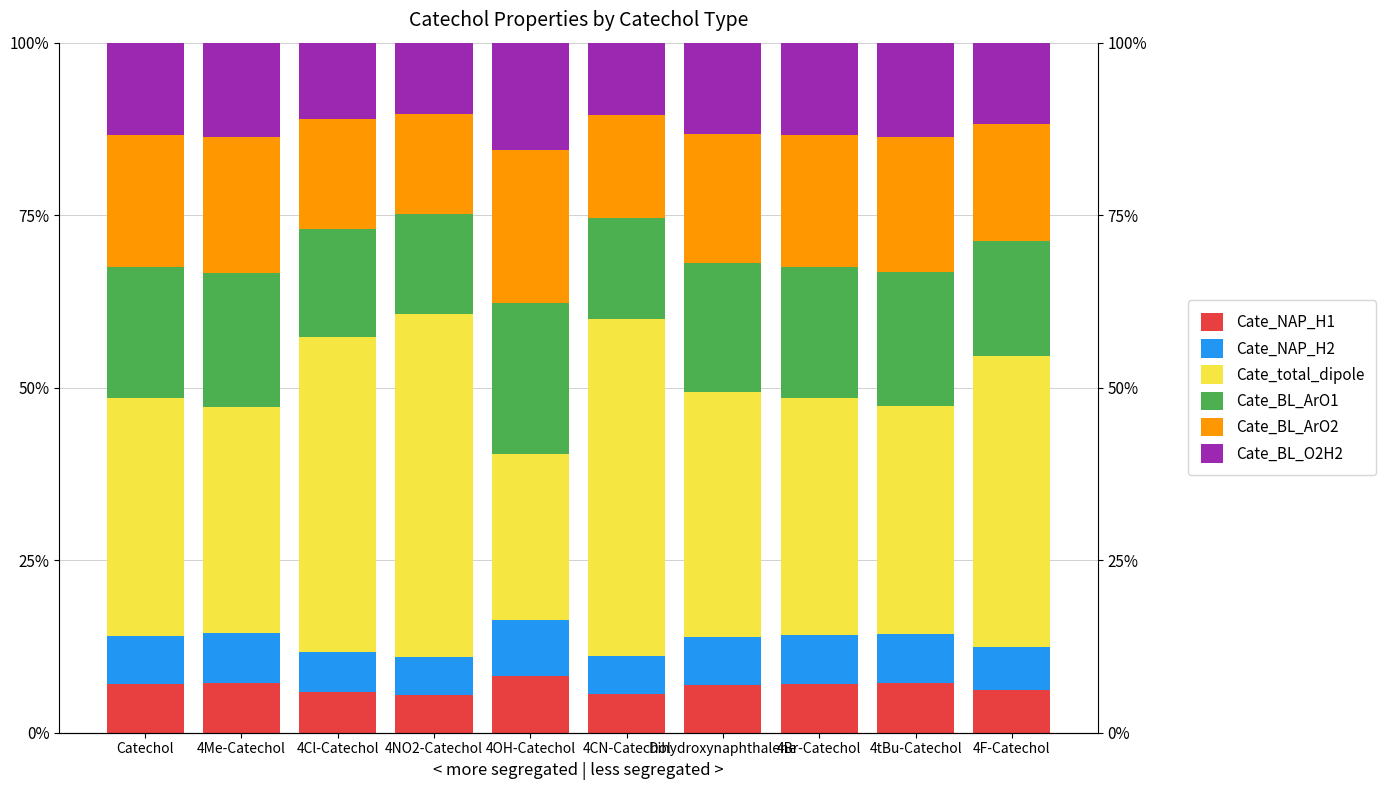

At which label does Cate_total_dipole reach its peak?

4NO2-Catechol